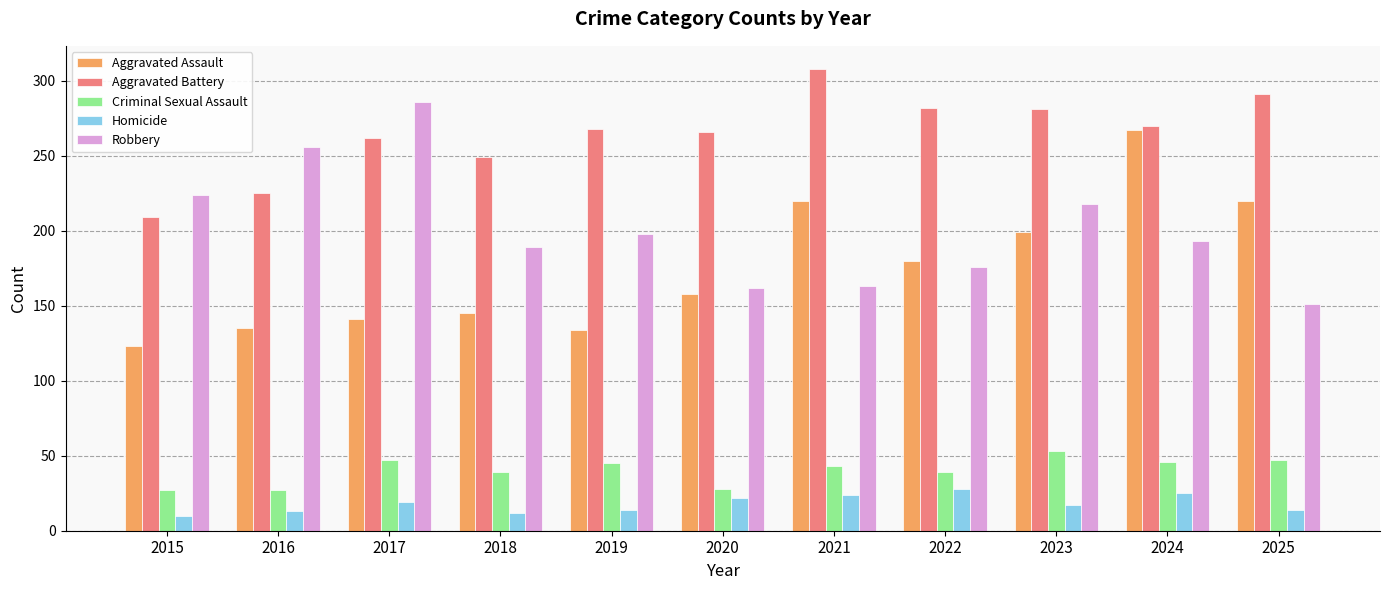

Which series changed the most between 2016 and 2023?

Aggravated Assault